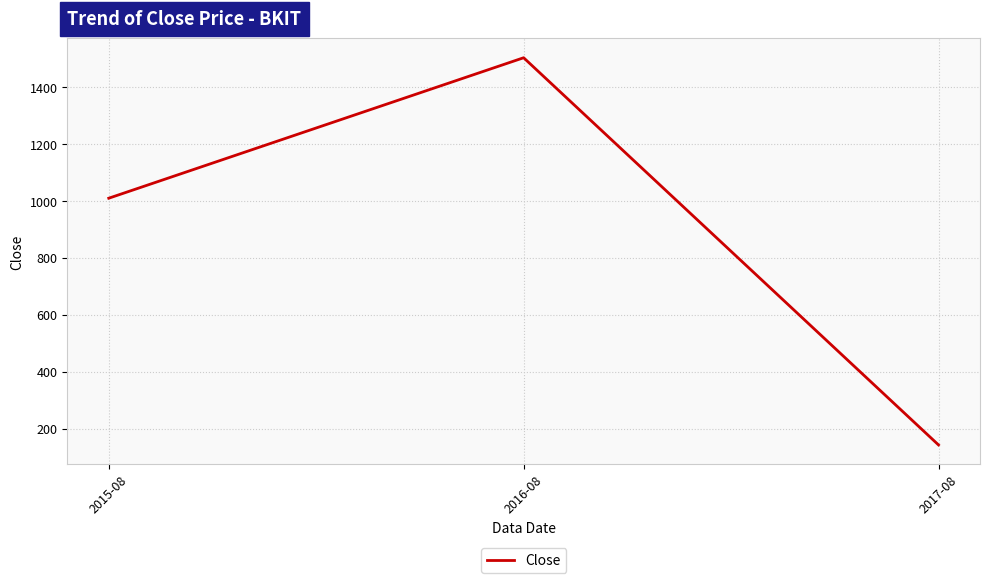

What is the sum of all values?

2656.7